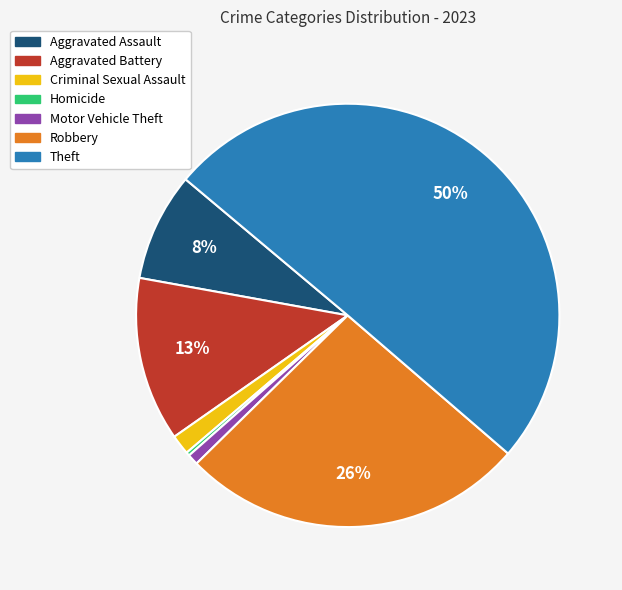

To the nearest percent, what is the average slice percentage?

14%